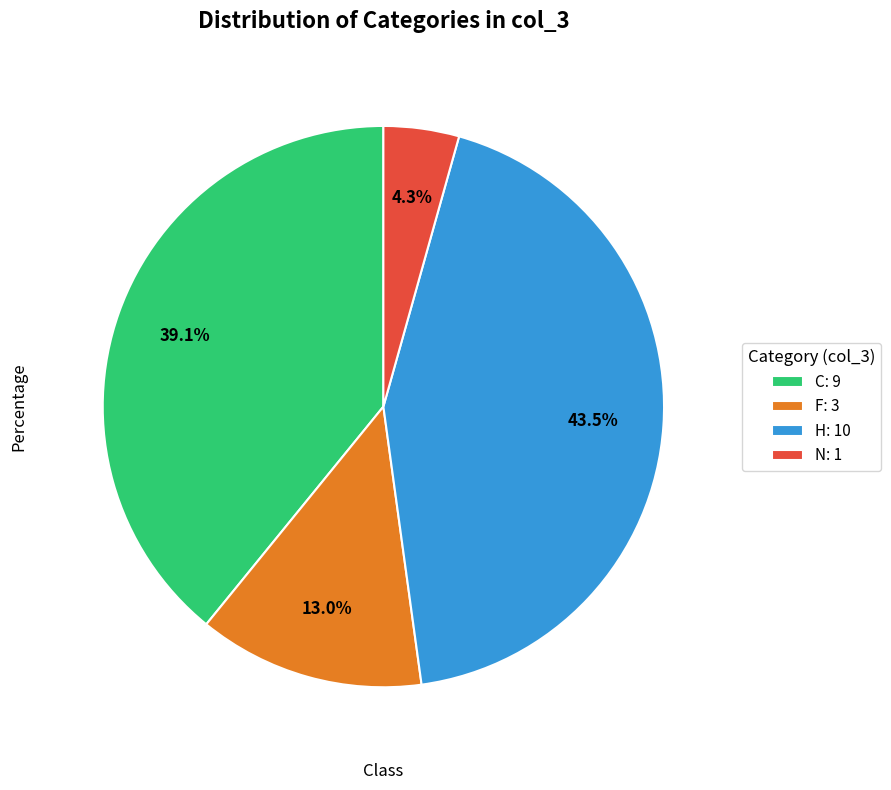

To the nearest percent, what is the combined percentage of N and H?

48%